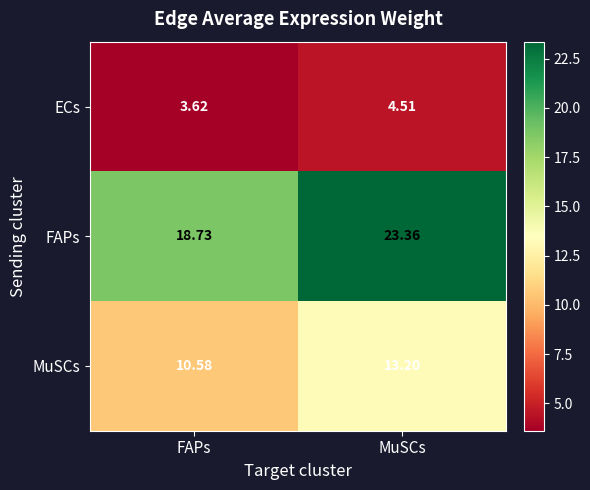

Which series has the largest total across all categories?

FAPs